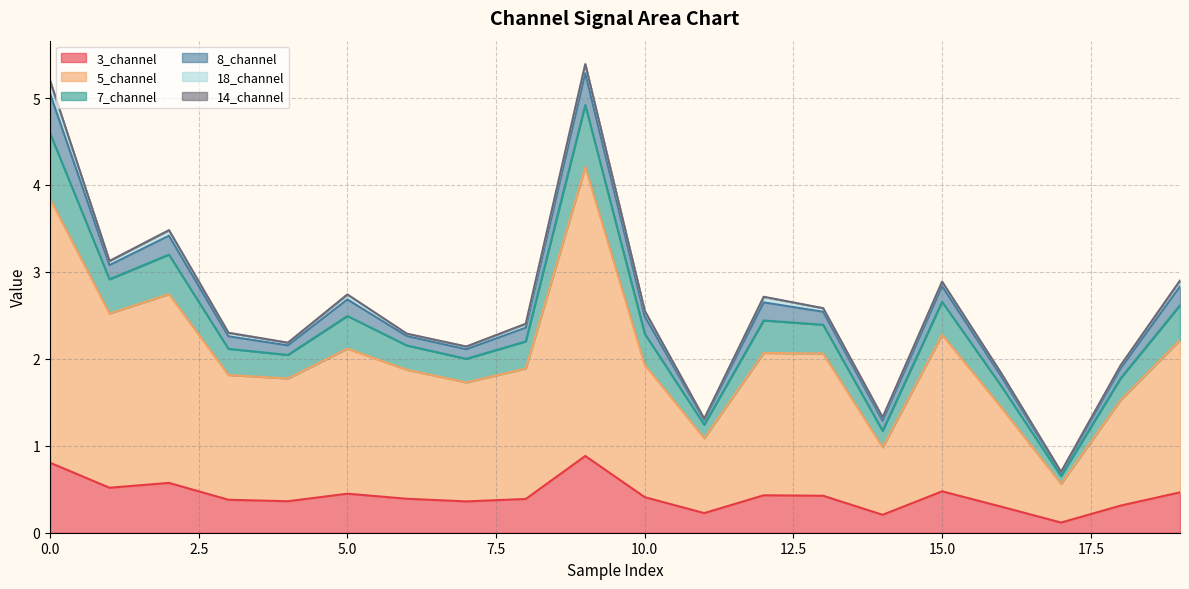

Is it true that 3_channel equals 1.3 at 9?

False